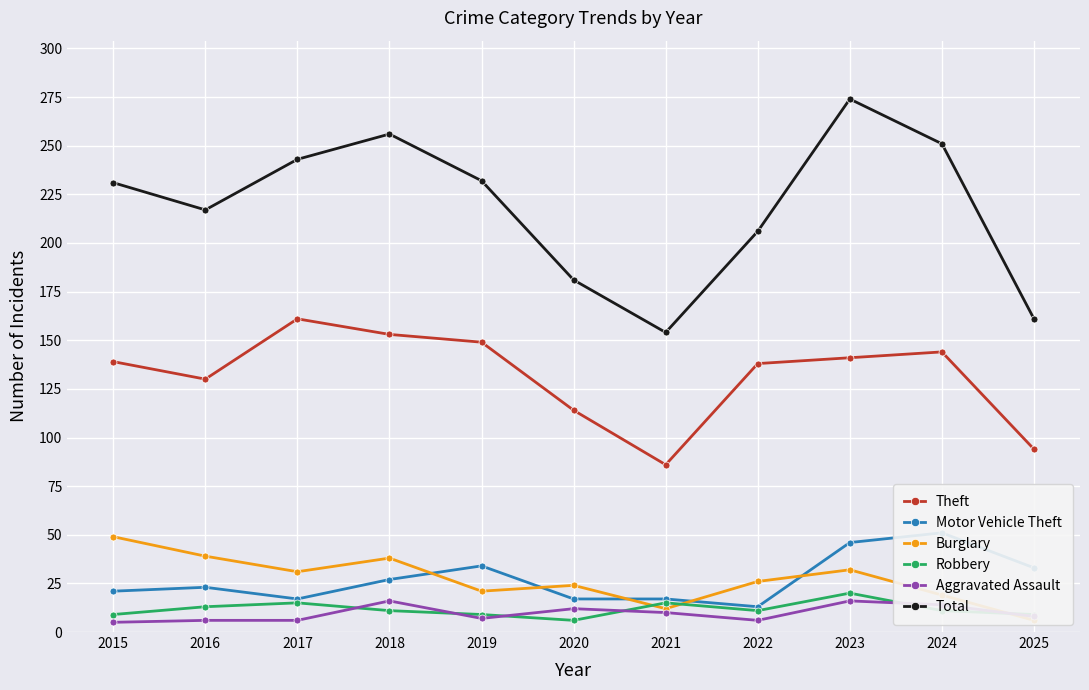

At which category does Burglary reach its first local peak?

2018